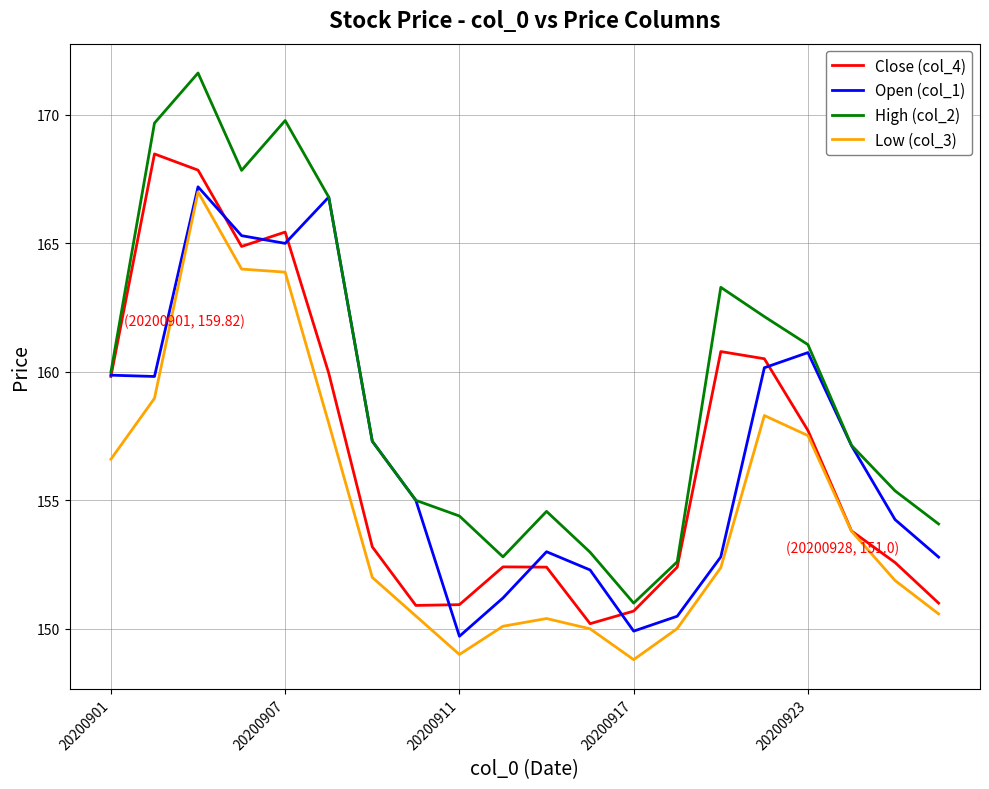

Which series has the largest range (max minus min)?

High (col_2)